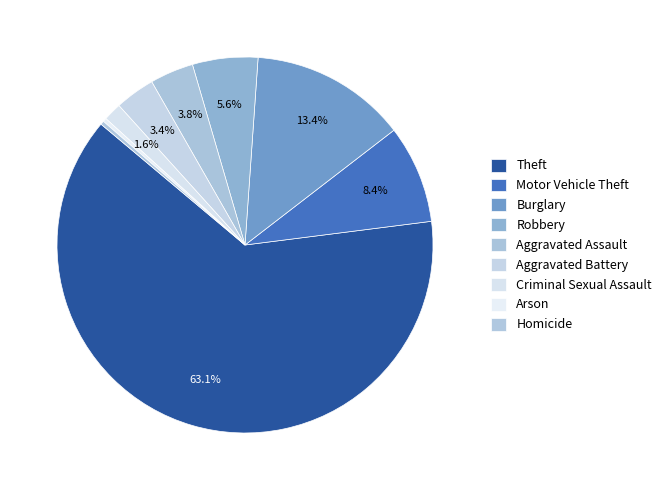

Which category has the biggest portion of the pie?

Theft